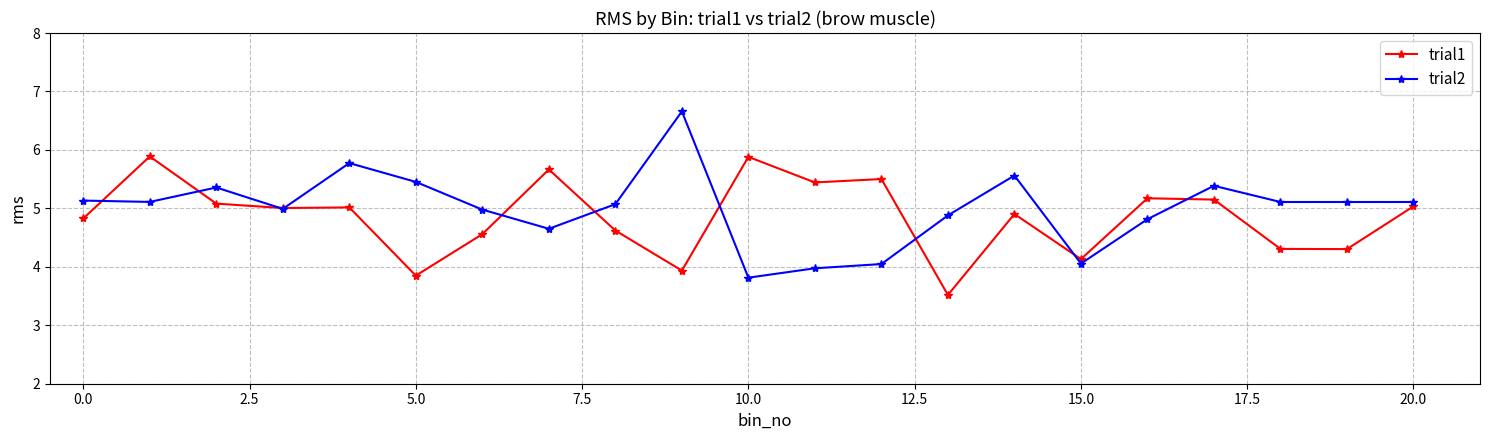

What is the value of the trial1 point at the 2nd from the left?

5.9